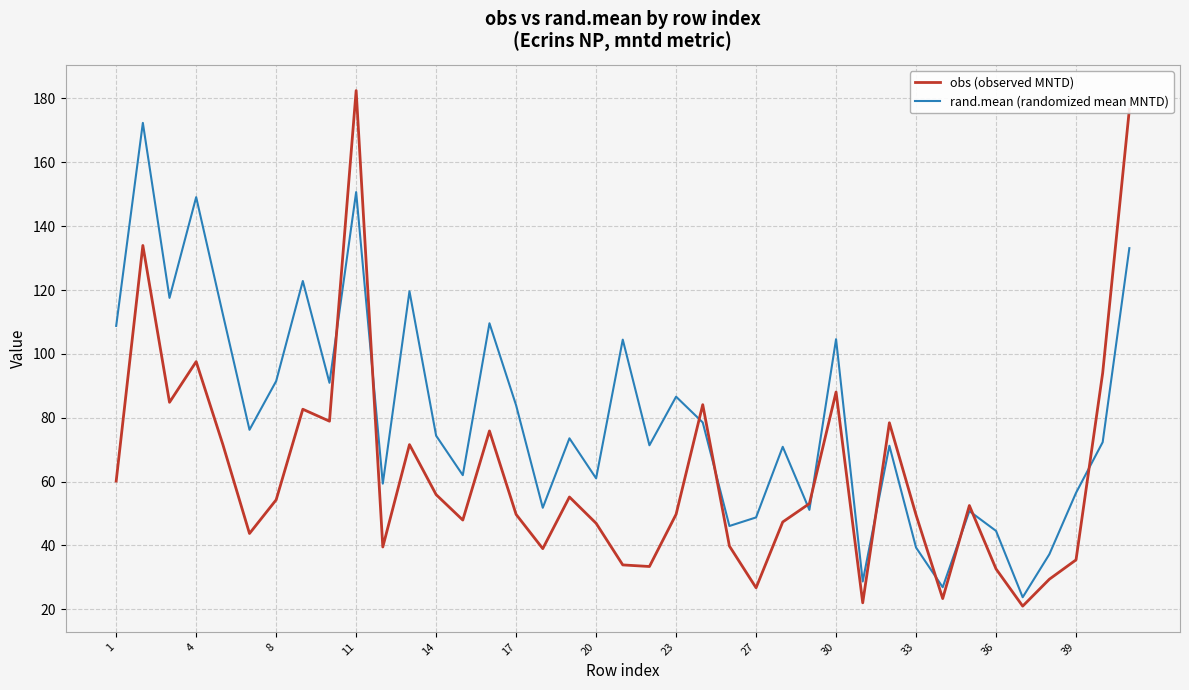

What is the highest value of the rand.mean (randomized mean MNTD) series?

172.4